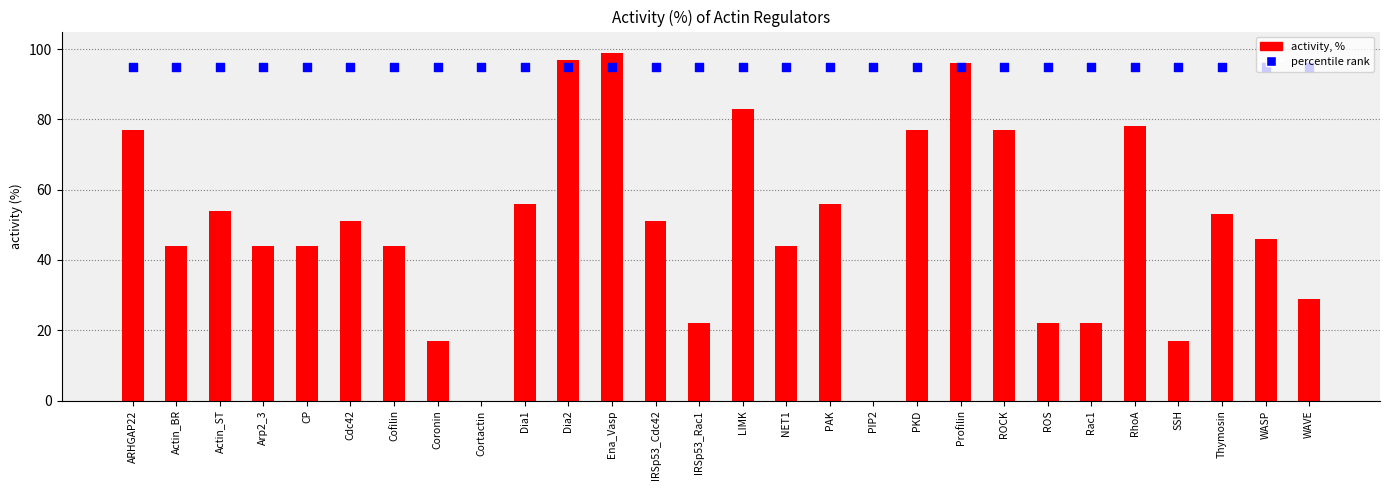

What is the total value across all series at Rac1?

117